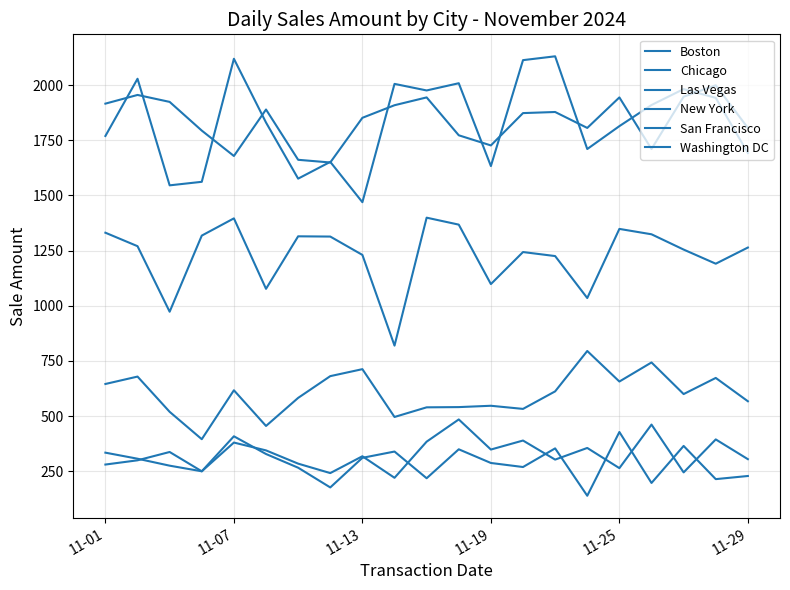

Does the chart display data point markers on the line(s)?

No